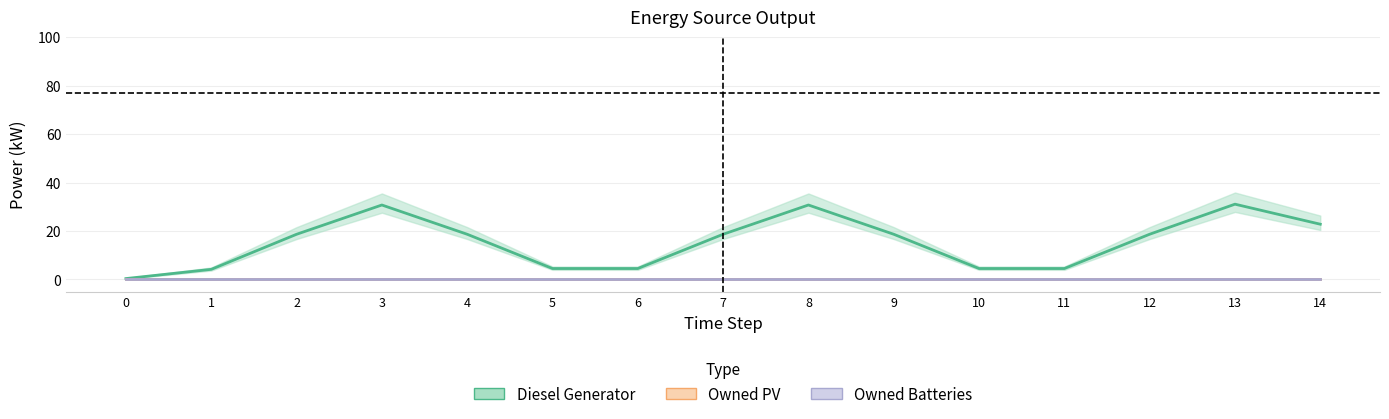

What is the approximate value of Diesel Generator at 10?

4.5